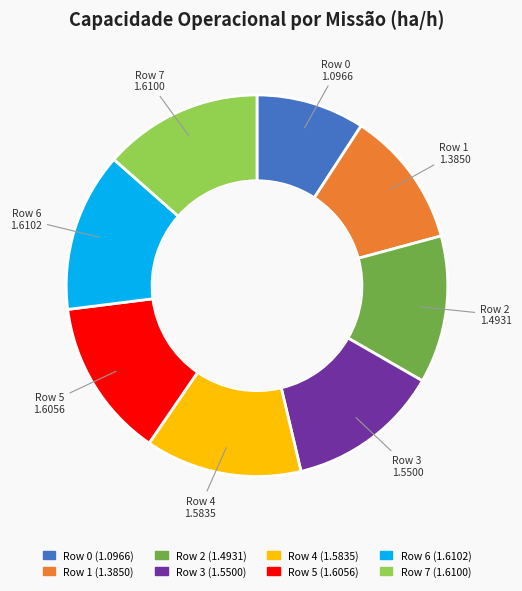

What is the ratio of the value at Row 6 to the value at Row 7?

1.0